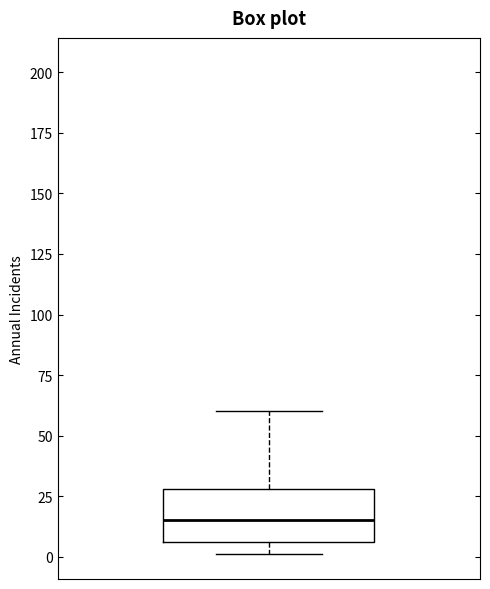

Read this box plot against the y-axis: the position of the median line, the range covered by the box, and the ends of both whiskers. The values are not printed on the chart, so give them approximately, as read against the axis.

median 15, box 5 to 30, whiskers 0 to 60